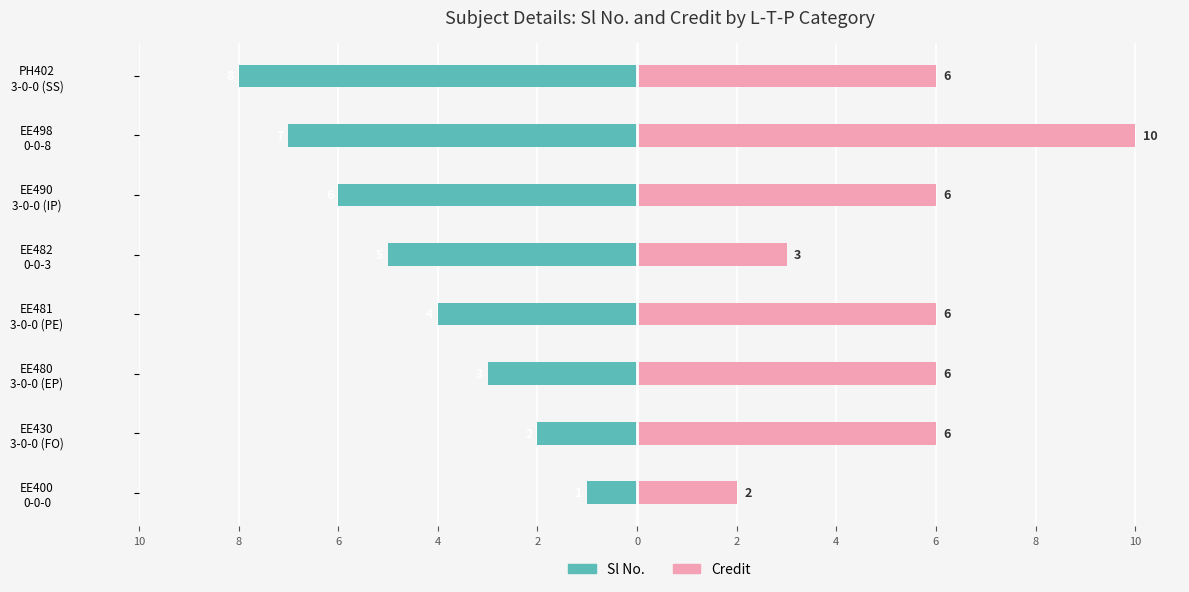

List the series in order of their overall mean, lowest first.

Sl No., Credit